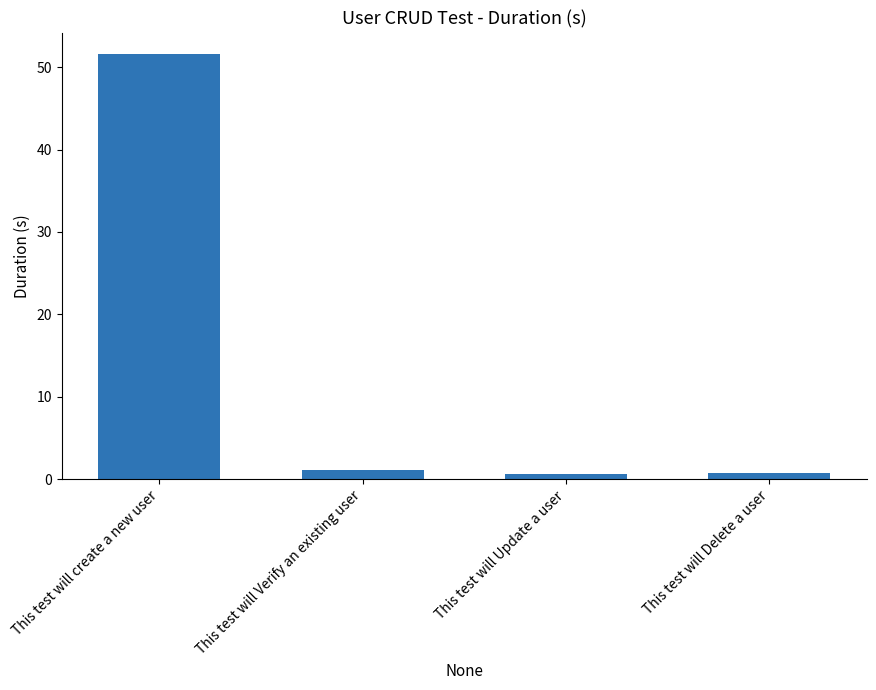

What is the sum of the values at This test will Verify an existing user and This test will create a new user?

52.7